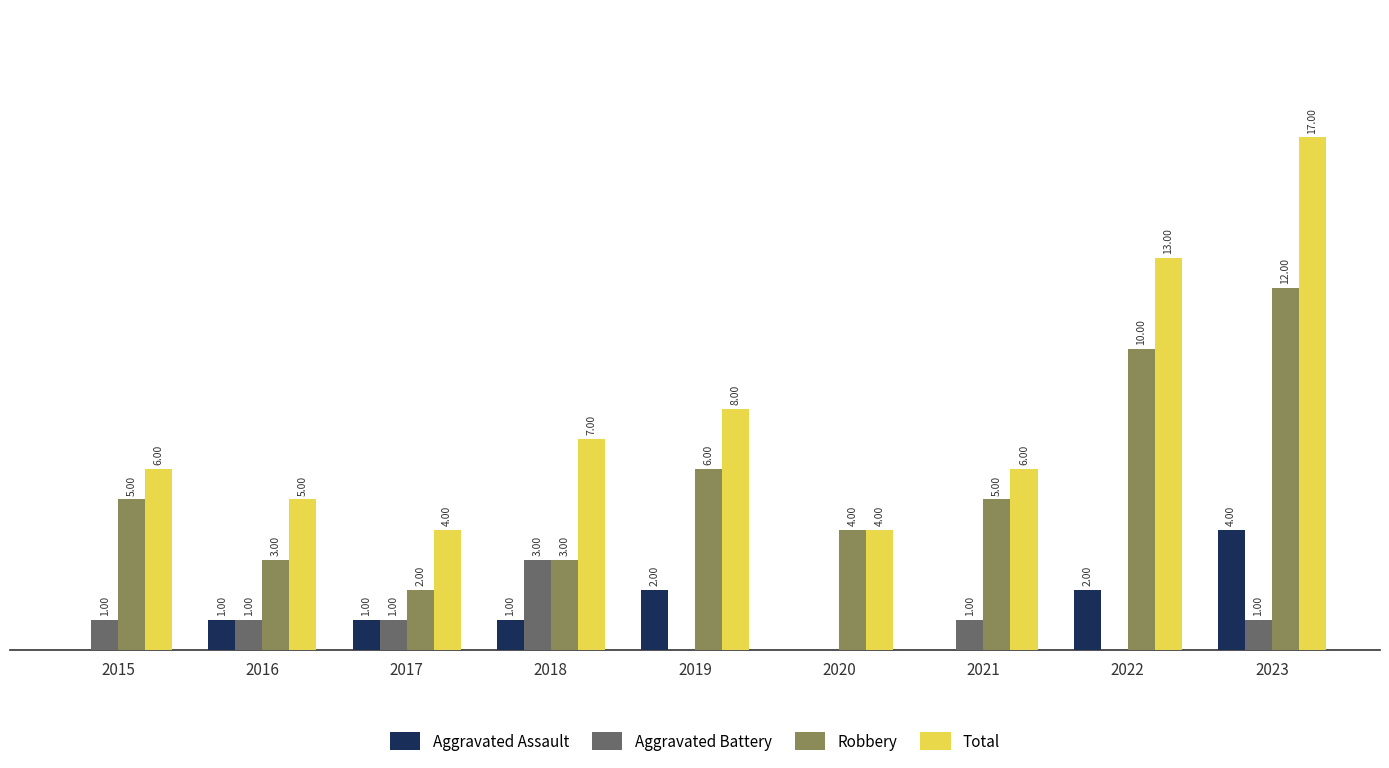

Which series has the largest total across all categories?

Total